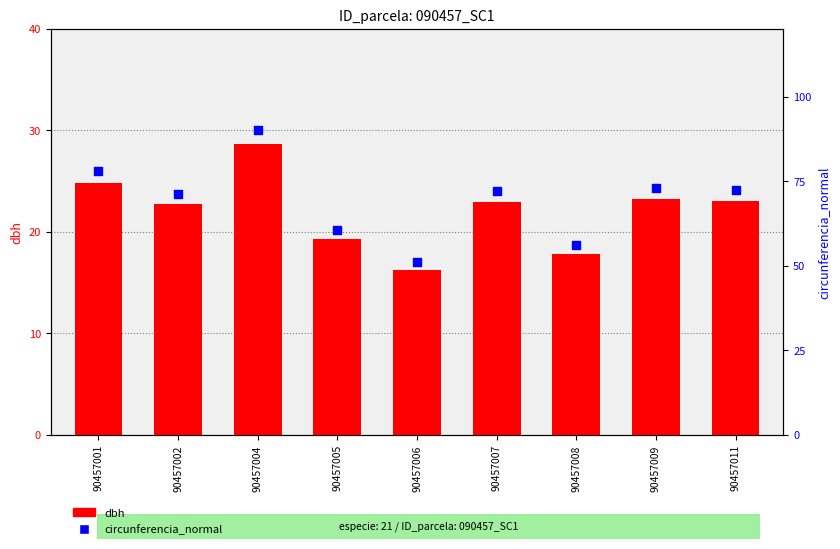

At which category is the sum across all series the highest?

90457004